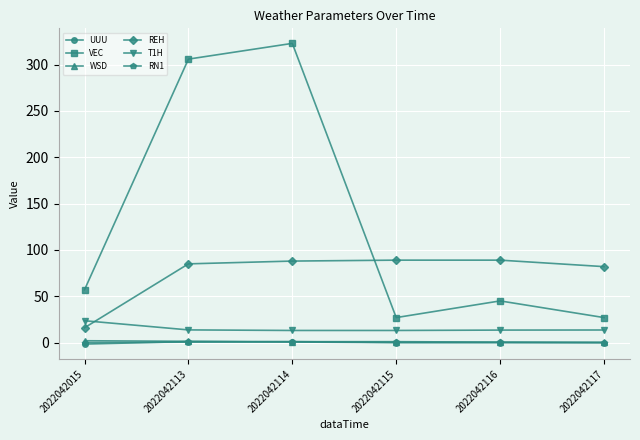

What is the value of the WSD point at the 5th from the left?

0.3